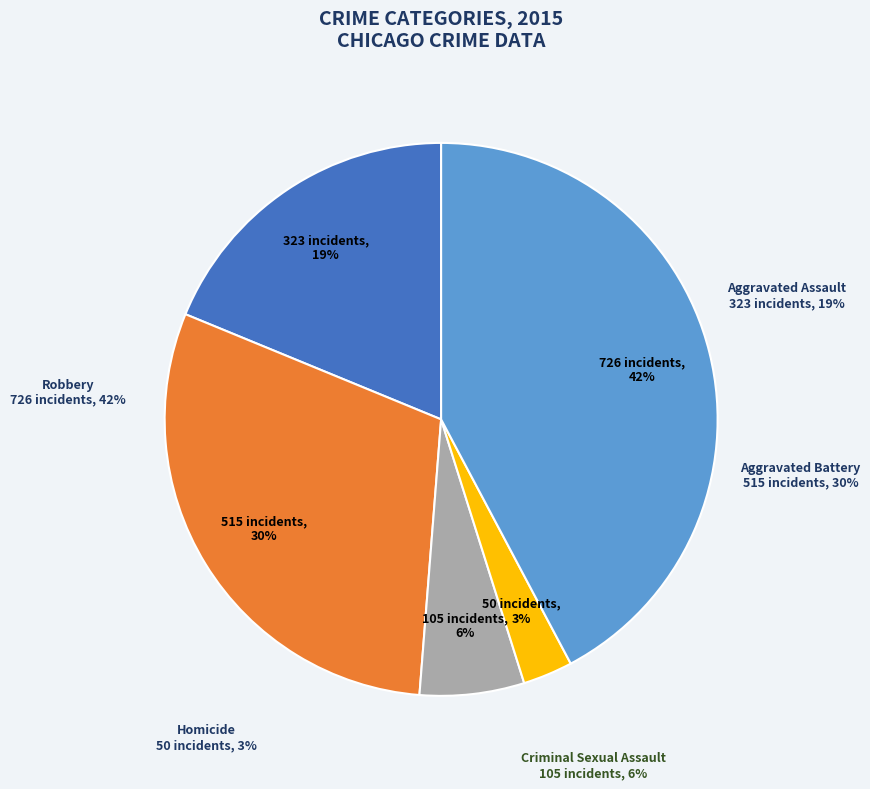

Is there any slice that represents more than half of the pie?

No